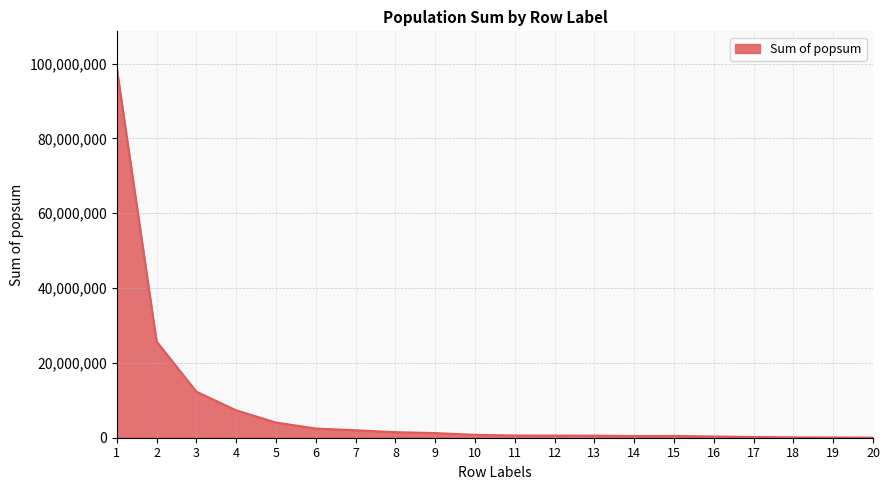

What is the difference between the maximum and minimum values?

98726397.5